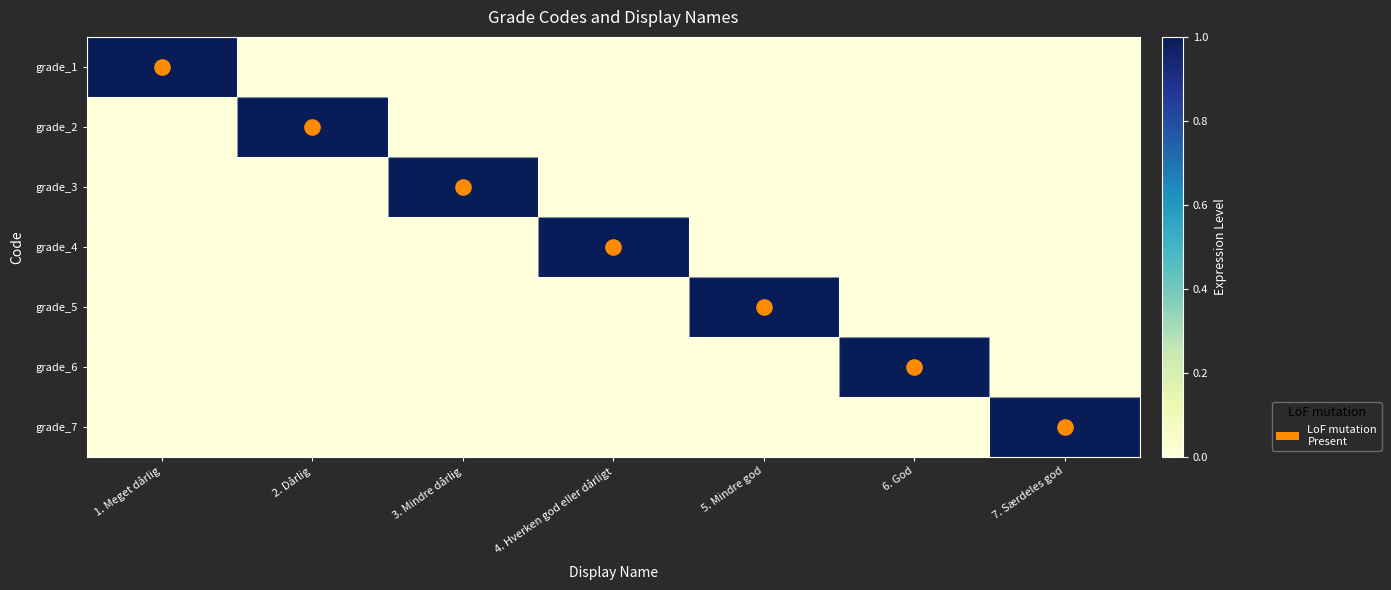

Between 2. Dårlig and 5. Mindre god, which is larger?

2. Dårlig